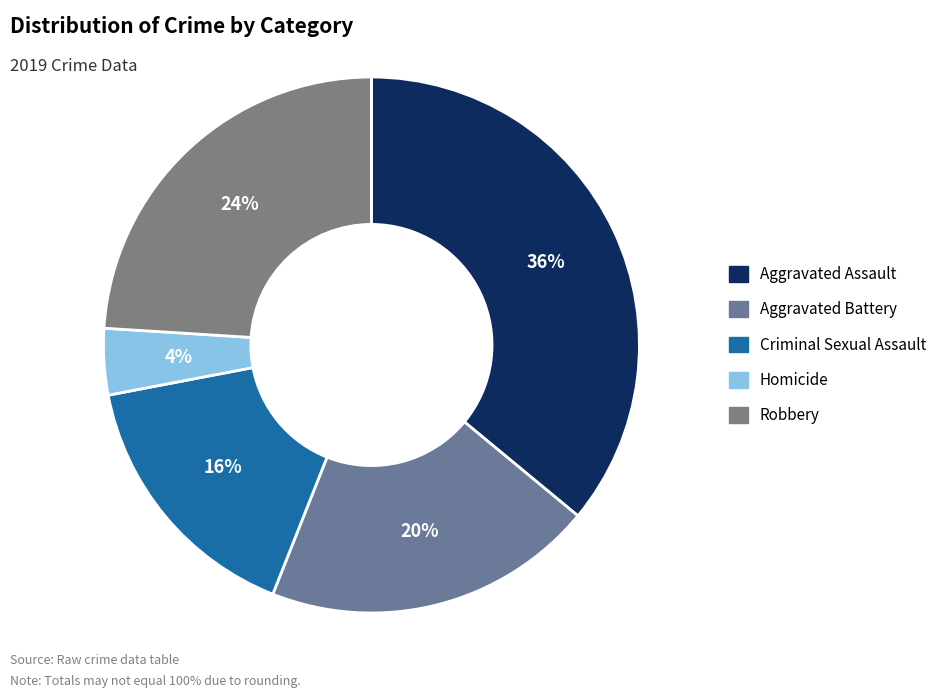

What is the largest slice in the pie chart?

Aggravated Assault